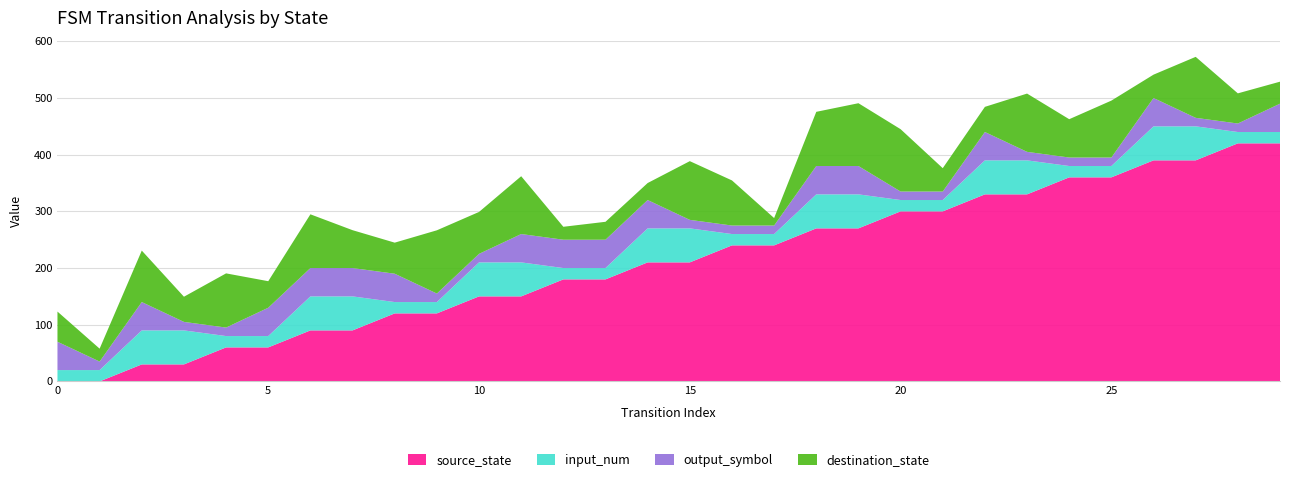

What is the total value across all series at 10?

299.0